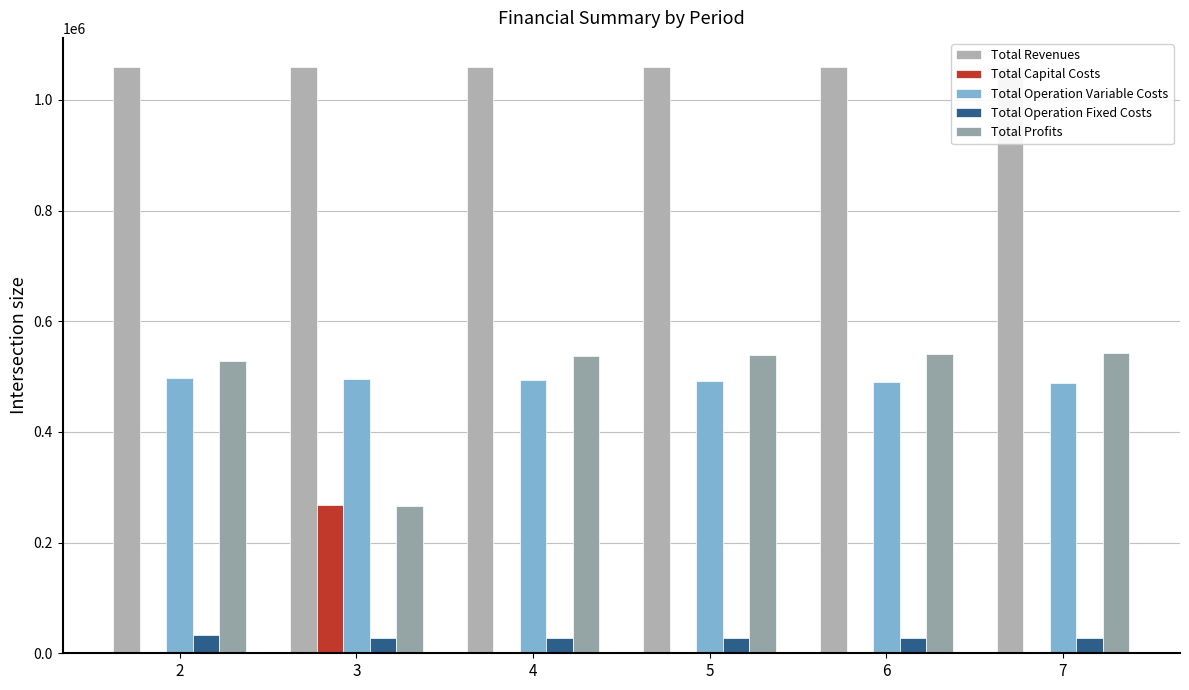

Reading left to right, extract all data points from this chart.

Total Revenues: 2=1058991.6	3=1058991.6	4=1058991.6	5=1058991.6	6=1058991.6	7=1058991.6
Total Capital Costs: 2=0.0	3=268800.0	4=0.0	5=0.0	6=0.0	7=0.0
Total Operation Variable Costs: 2=497151.5	3=495335.7	4=493517.3	5=491696.5	6=489873.1	7=488047.2
Total Operation Fixed Costs: 2=33627.6	3=28247.2	4=28247.2	5=28247.2	6=28247.2	7=28247.2
Total Profits: 2=528212.5	3=266608.8	4=537227.1	5=539047.9	6=540871.3	7=542697.2